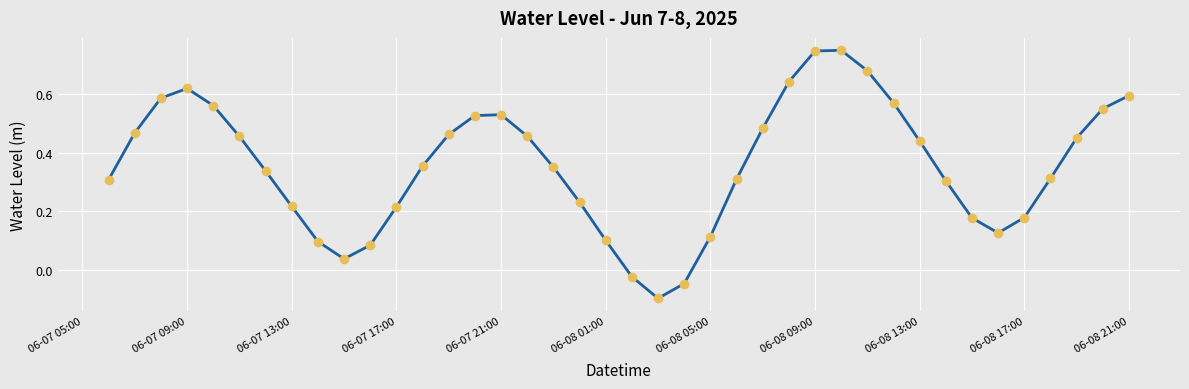

What is the difference between the maximum and minimum values?

0.8